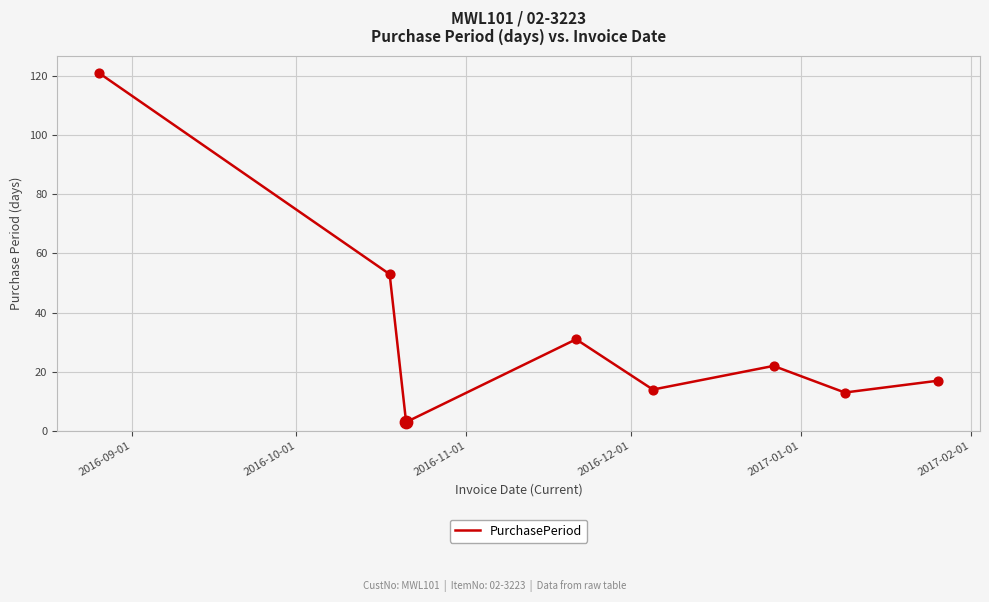

How many interior local valleys (lower than both neighbors) does the data have?

3